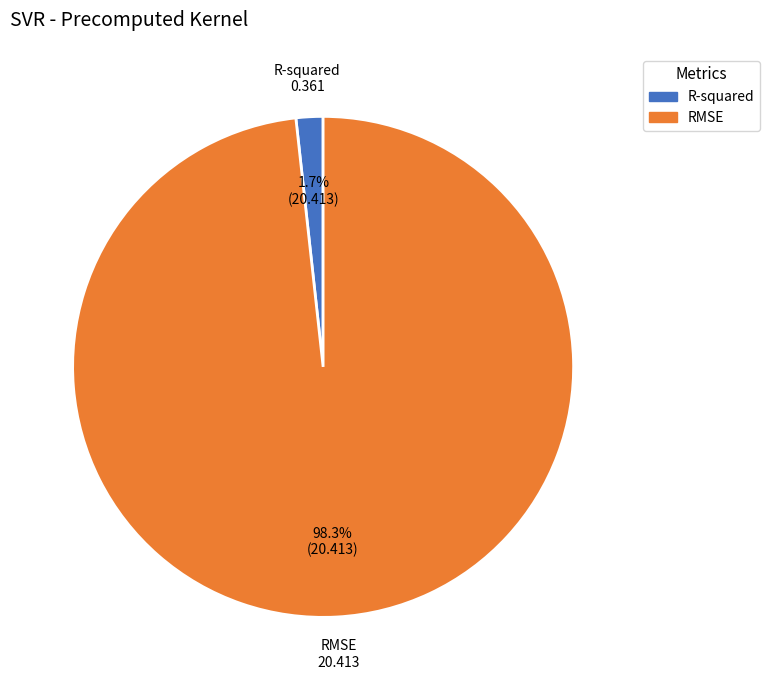

Which has a higher value, R-squared or RMSE?

RMSE